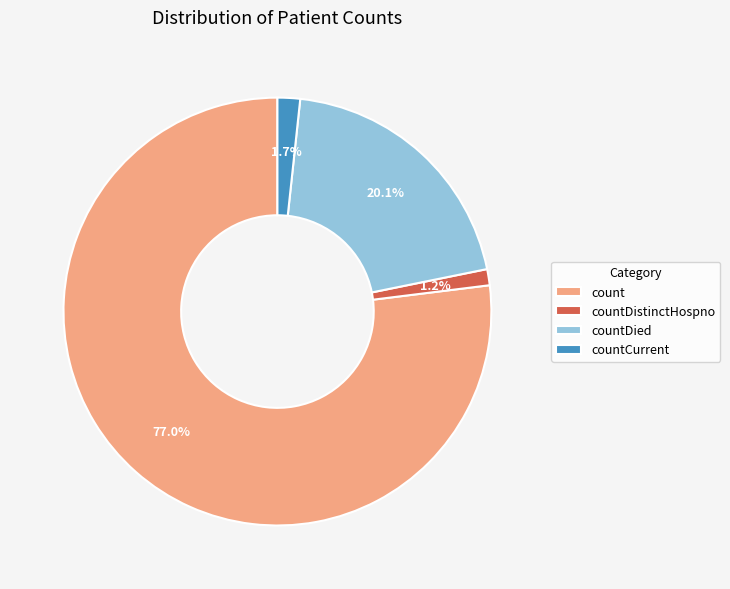

Between countCurrent and countDied, which is larger?

countDied